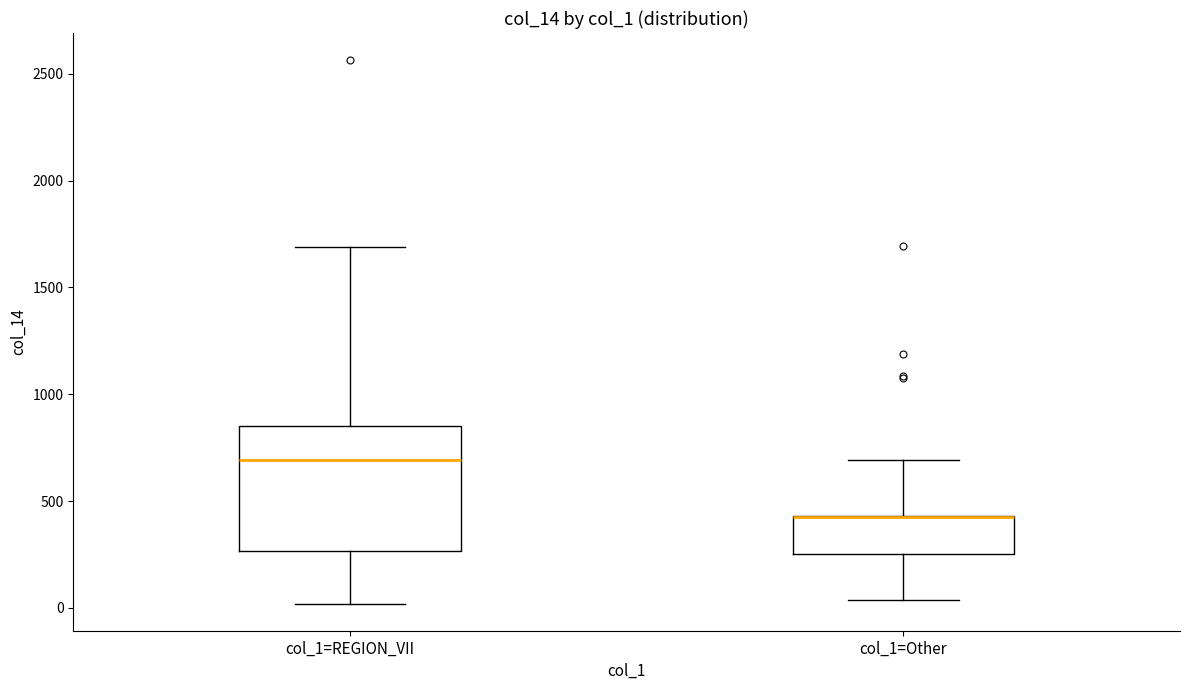

Reading left to right, read every box against the y-axis: the position of its median line, the range the box covers, and the ends of its whiskers. The values are not printed on the chart, so give them approximately, as read against the axis.

col_1=REGION_VII: median 700, box 250 to 850, whiskers 0 to 1700
col_1=Other: median 450 (drawn on the box's upper edge), box 250 to 450, whiskers 50 to 700